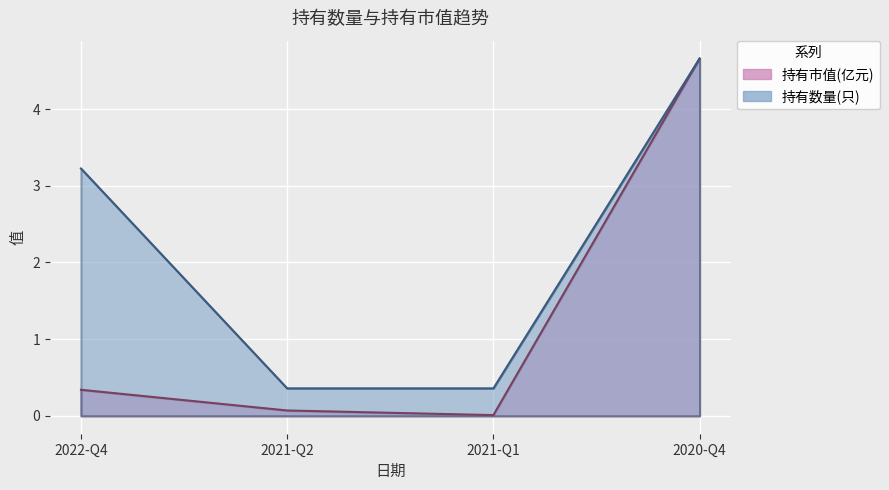

At which label does 持有数量(只) reach its peak?

2020-Q4